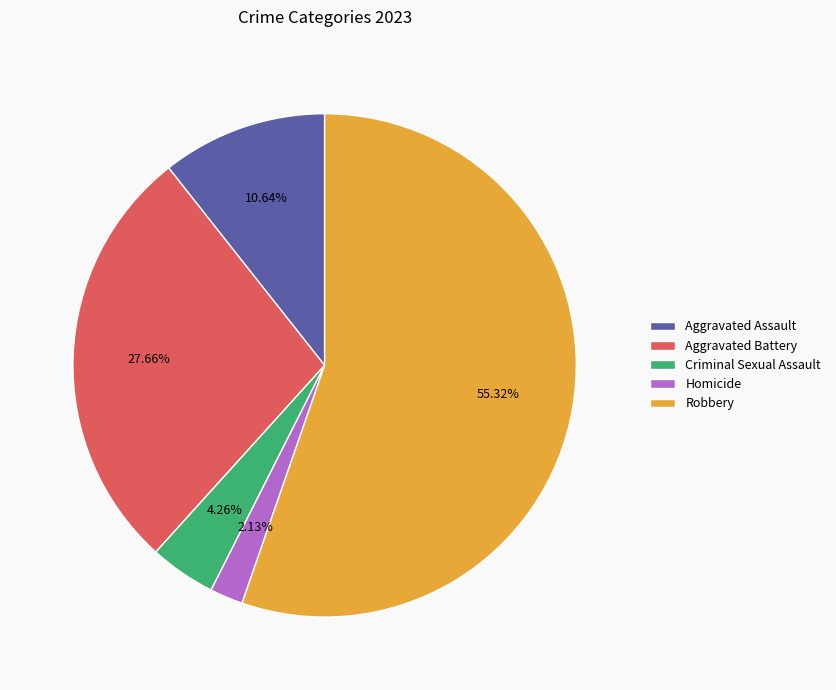

Which has a higher value, Homicide or Aggravated Battery?

Aggravated Battery